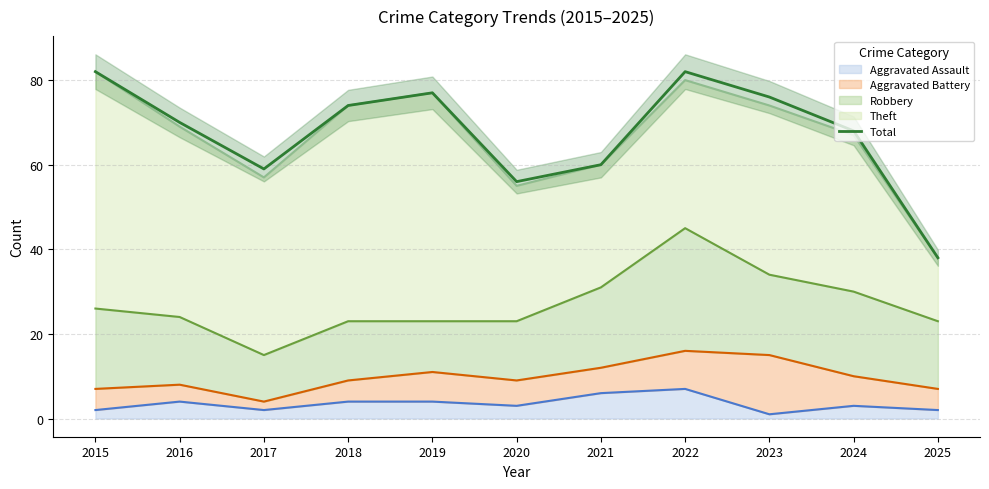

What is the ratio of the value at 2020 to the value at 2023?

0.7